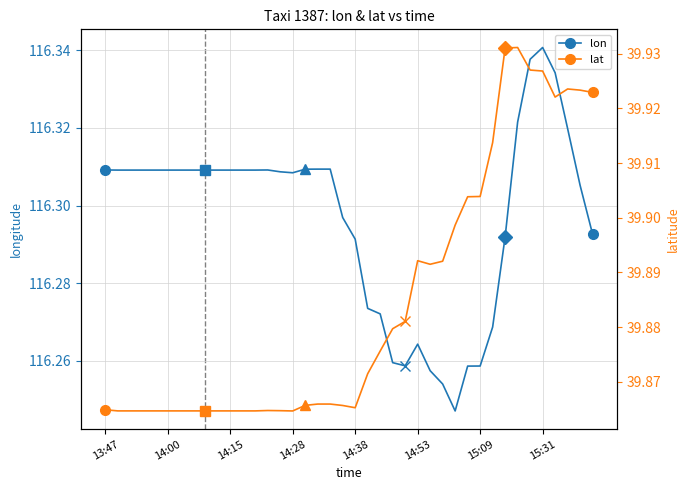

True or false: lon and lat cross at least once.

False